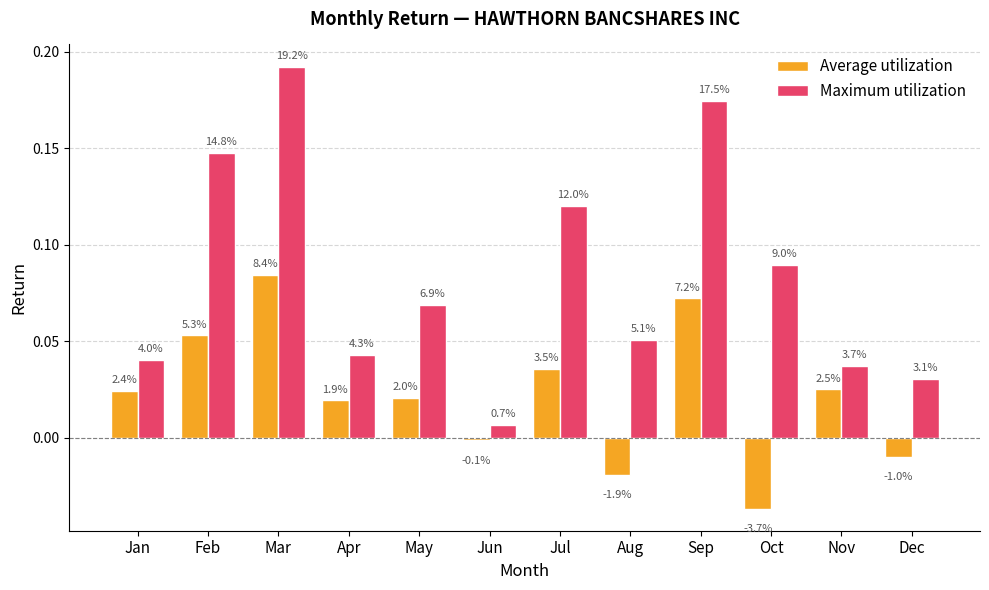

Is it true that Average utilization equals -0.0 at Aug?

False